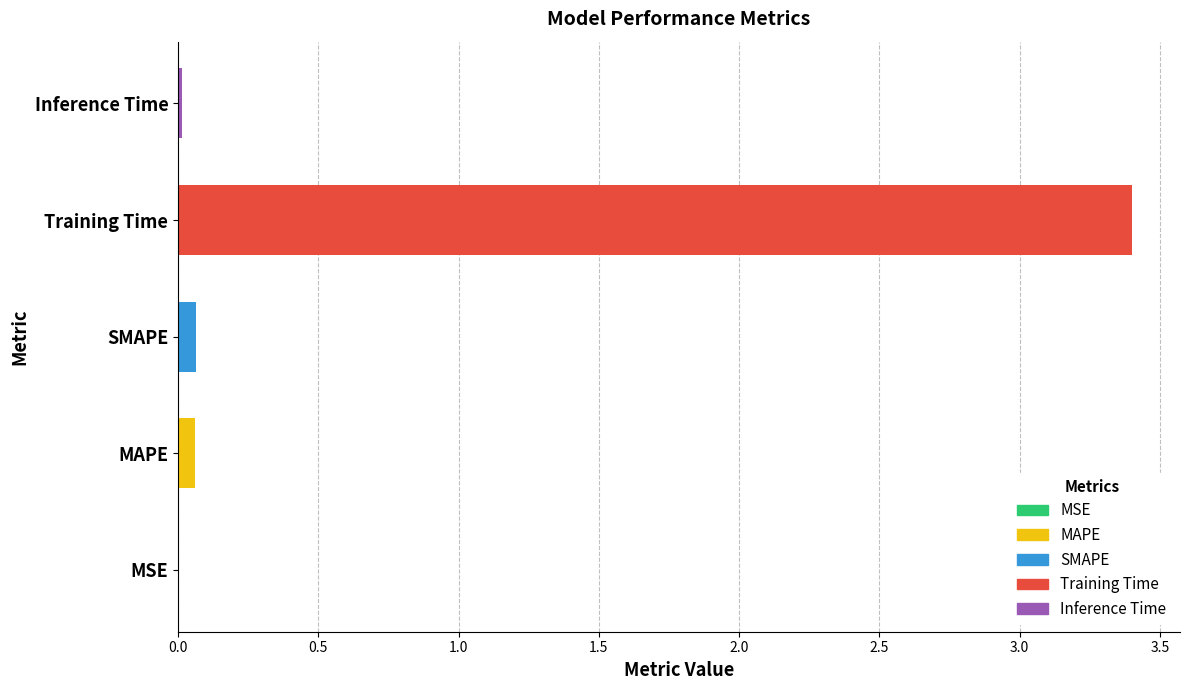

Between Training Time and Inference Time, which is larger?

Training Time